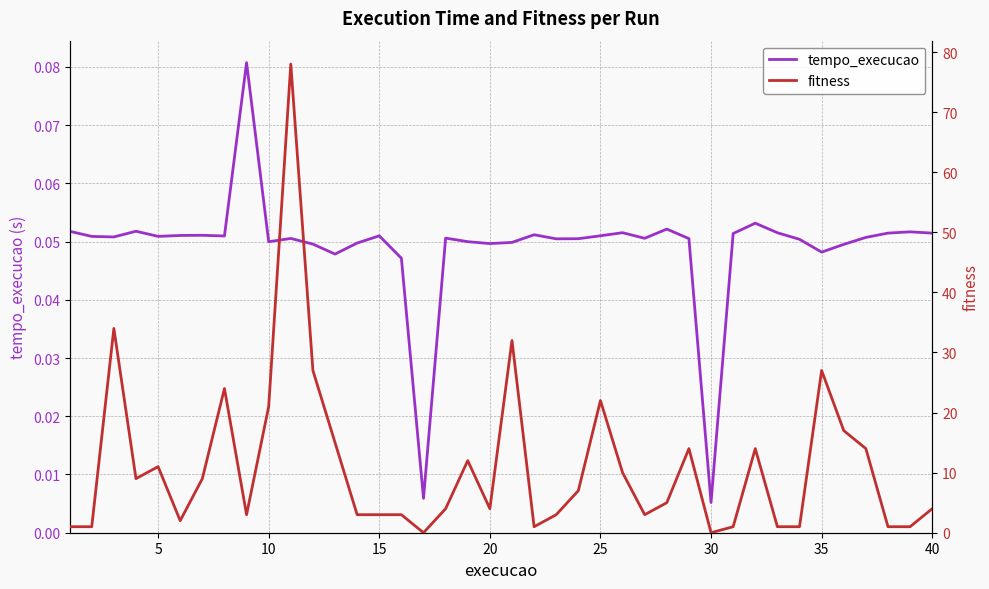

How many distinct data groups are displayed?

2